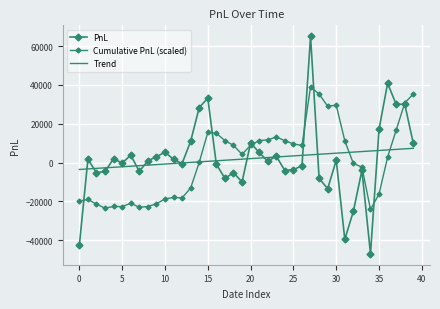

How many values in the Trend series are below 2039?

20